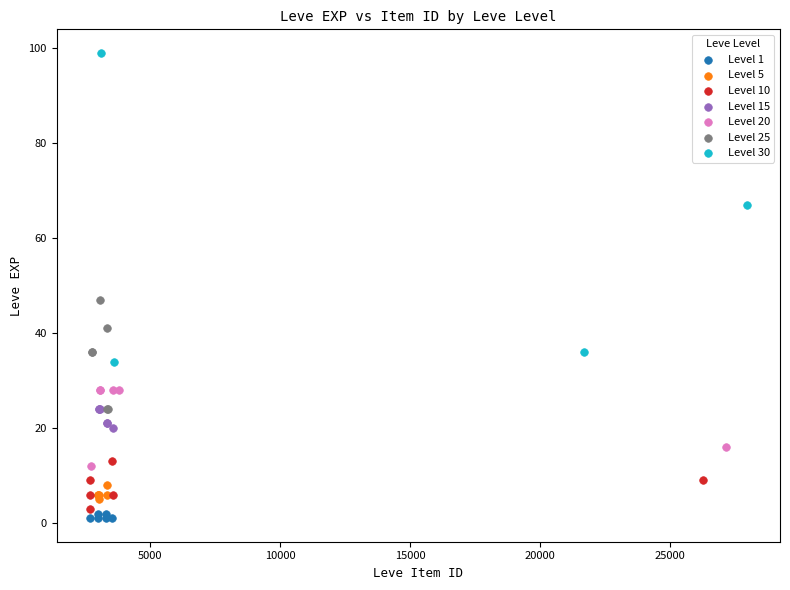

What are all the series names shown in the legend?

Level 1, Level 5, Level 10, Level 15, Level 20, Level 25, Level 30